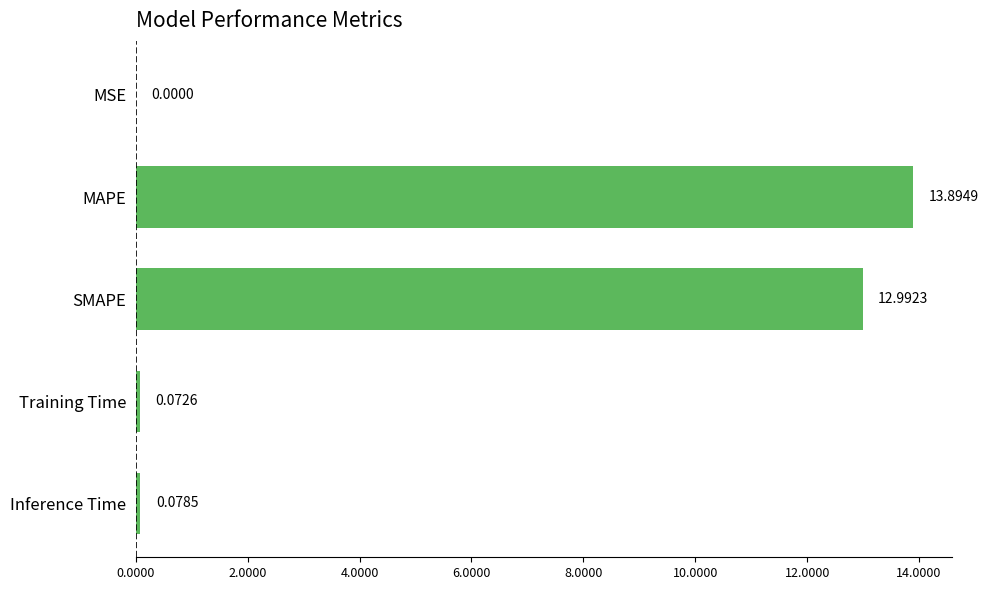

What is the change in value from SMAPE to Inference Time?

-12.9